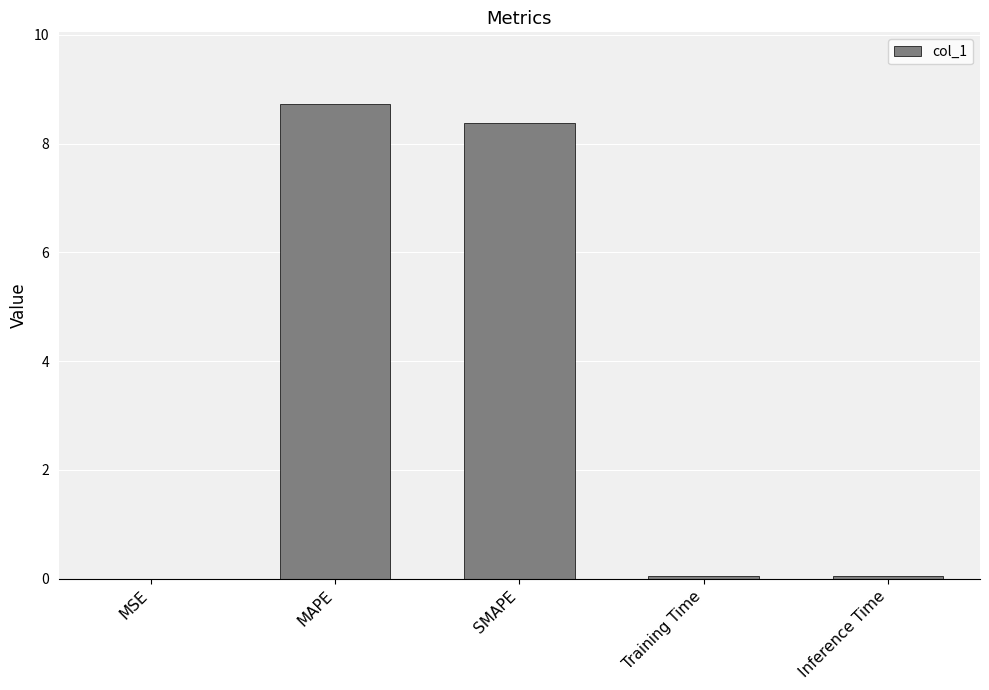

True or false: the data shows 14.0 at SMAPE.

False